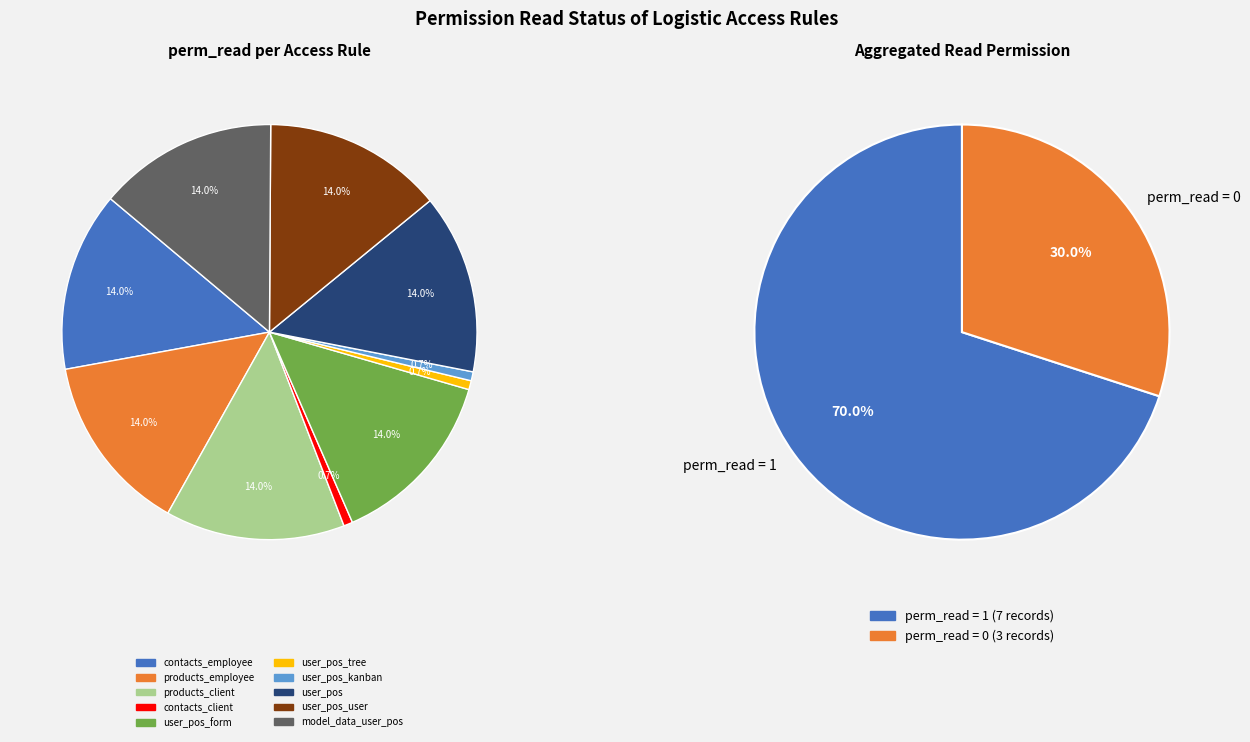

Which slice is the largest?

access_logistic_contacts_employee